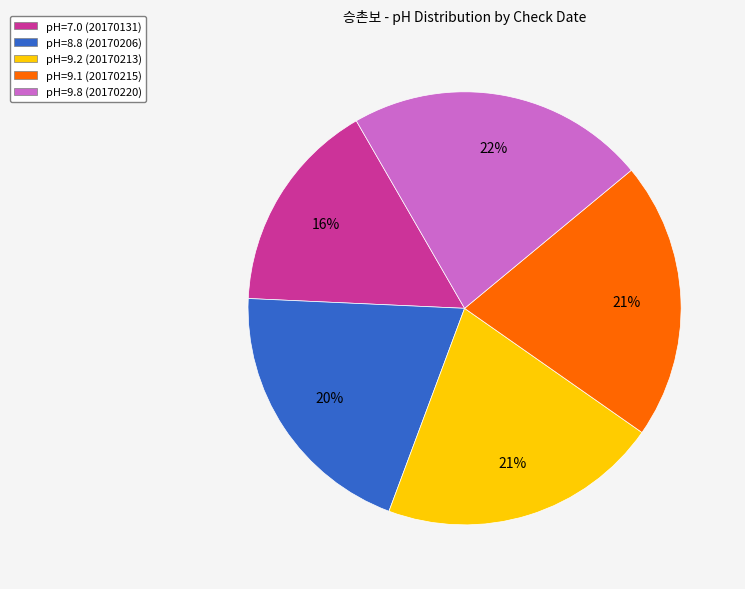

To the nearest percent, what is the combined percentage of pH=9.1 (20170215) and pH=7.0 (20170131)?

37%